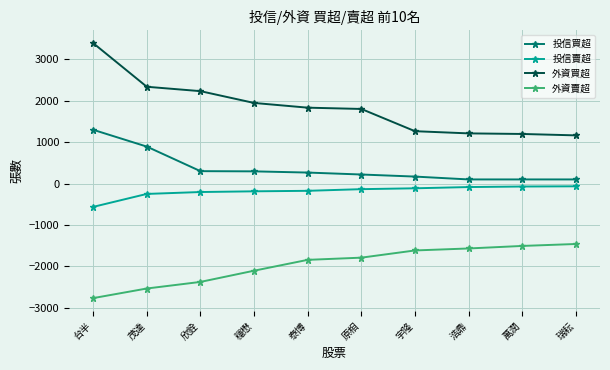

What is the difference between the 投信賣超 values at 茂達 and 萬潤?

179